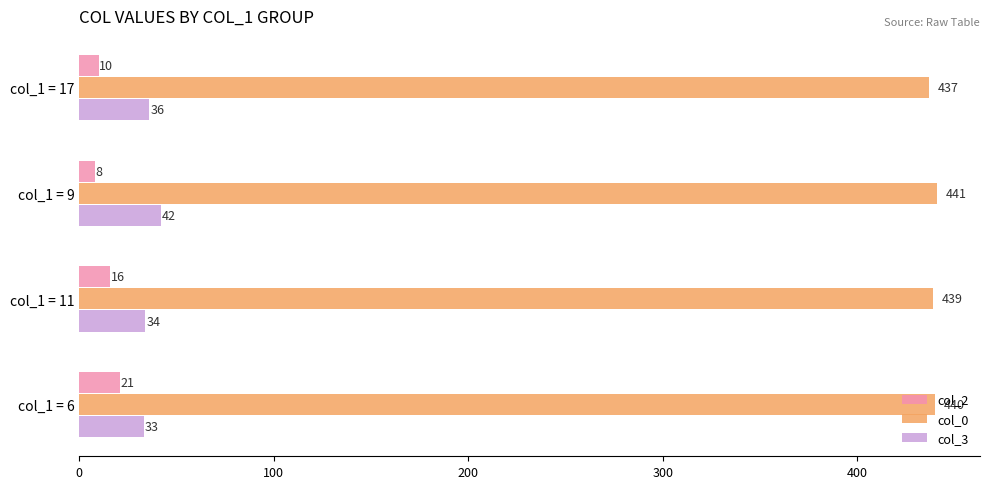

Where is col_3 nearest to the value 37?

col_1 = 17